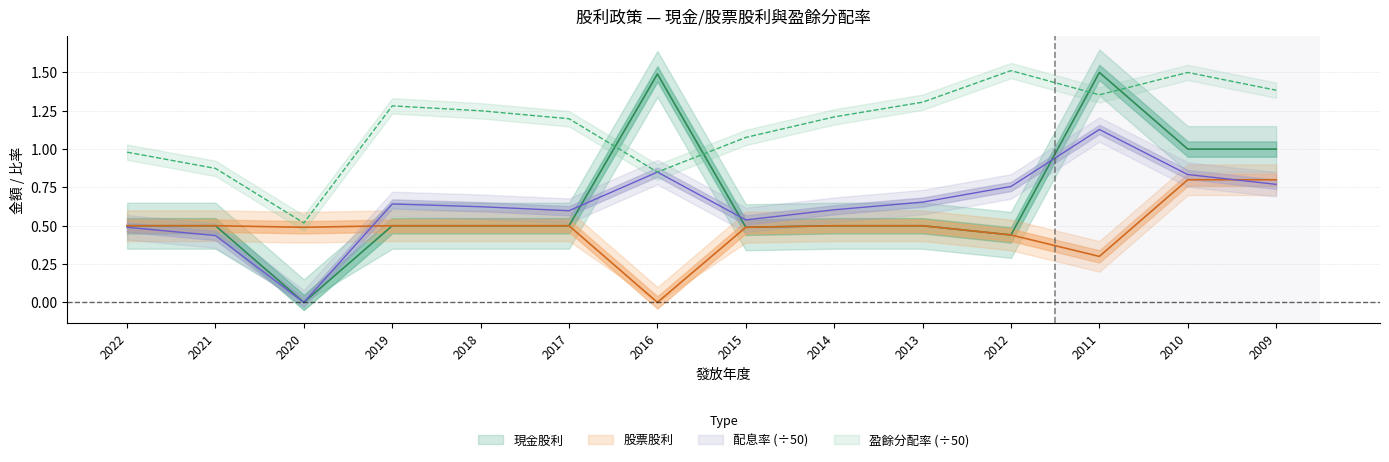

What are all the series names shown in the legend?

現金股利, 股票股利, 配息率, 盈餘分配率